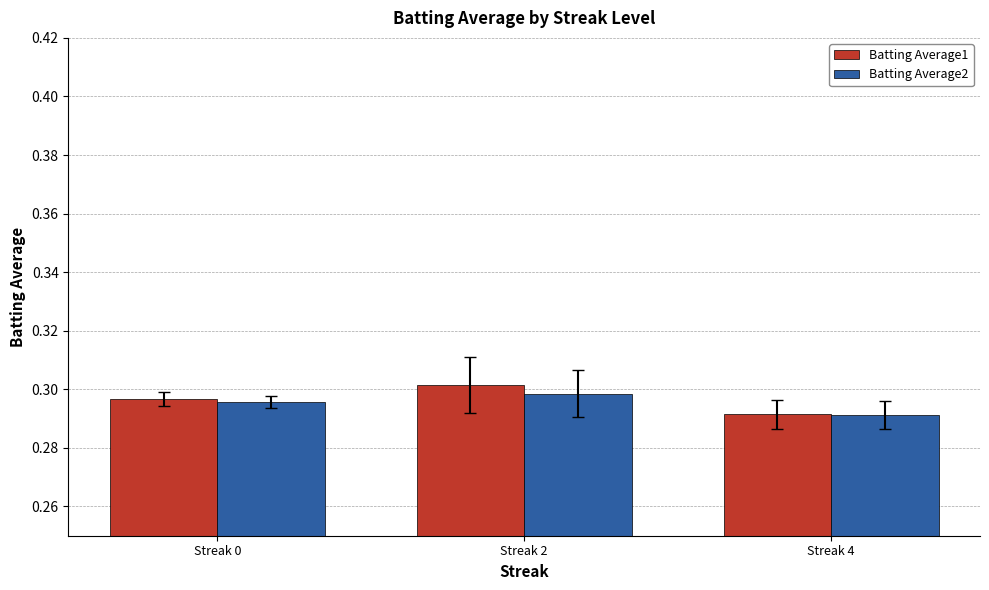

What is the sum of the Batting Average1 values at Streak 0 and Streak 4?

0.6